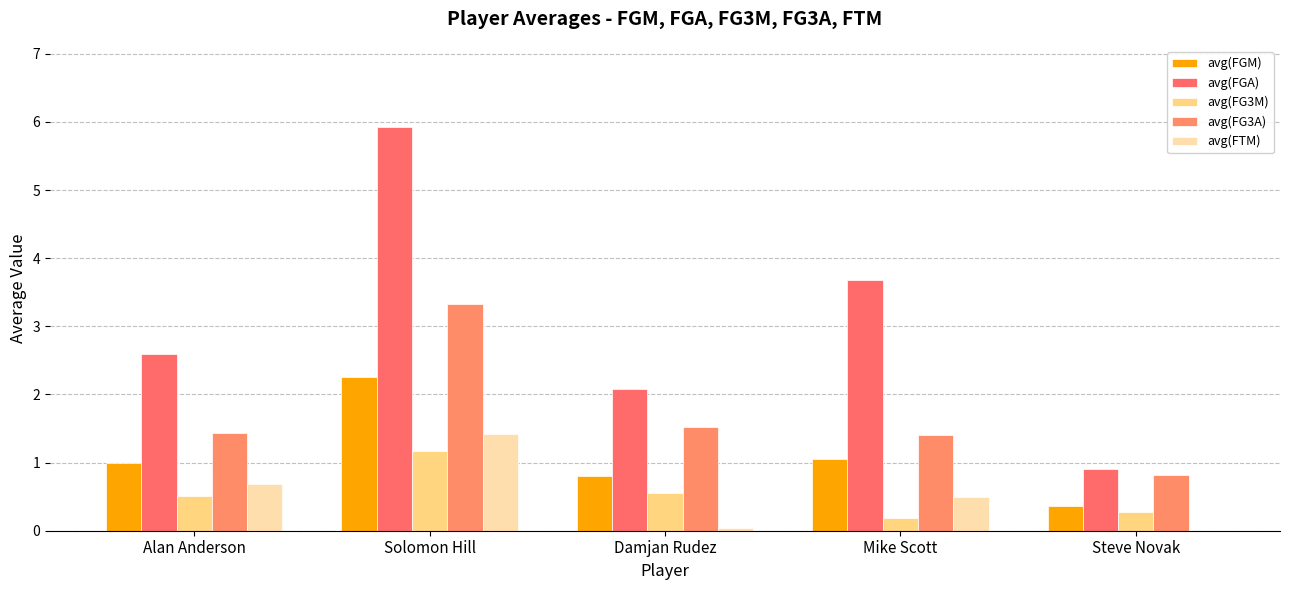

What is the highest value of the avg(FG3M) series?

1.2